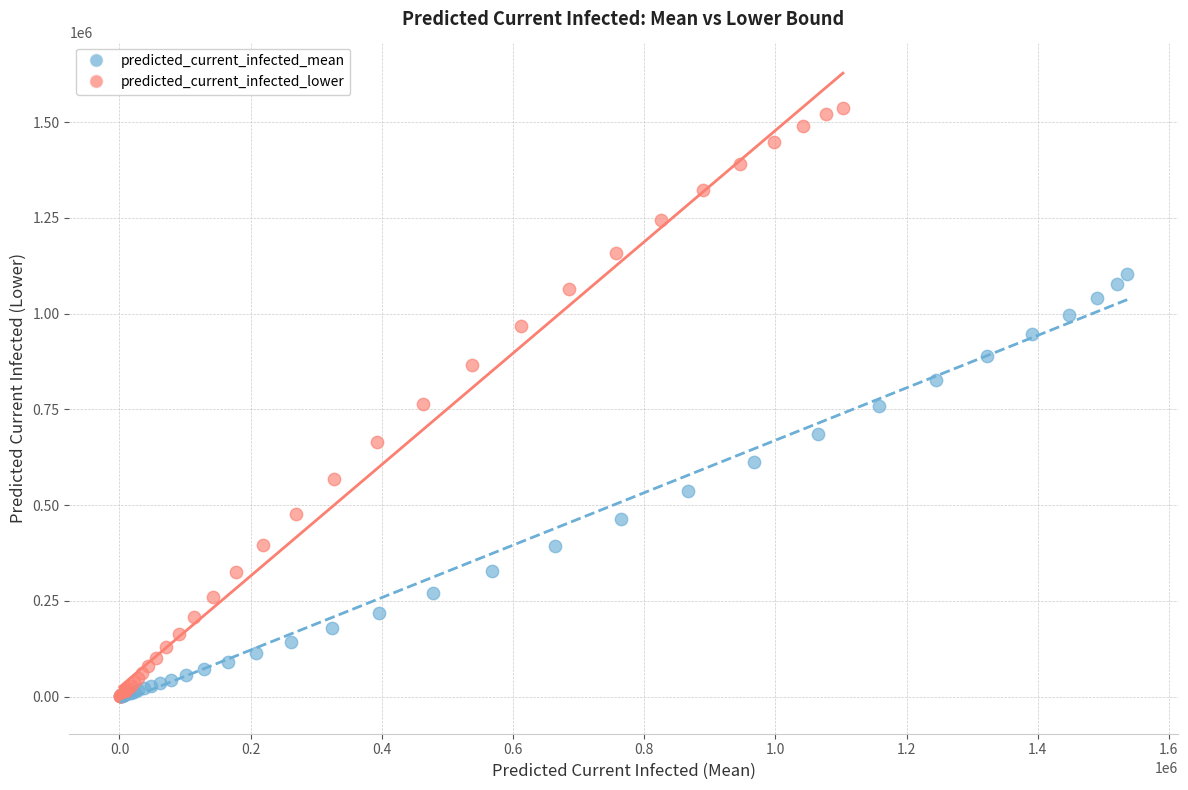

Which series has the largest Y range (max minus min)?

predicted_current_infected_lower